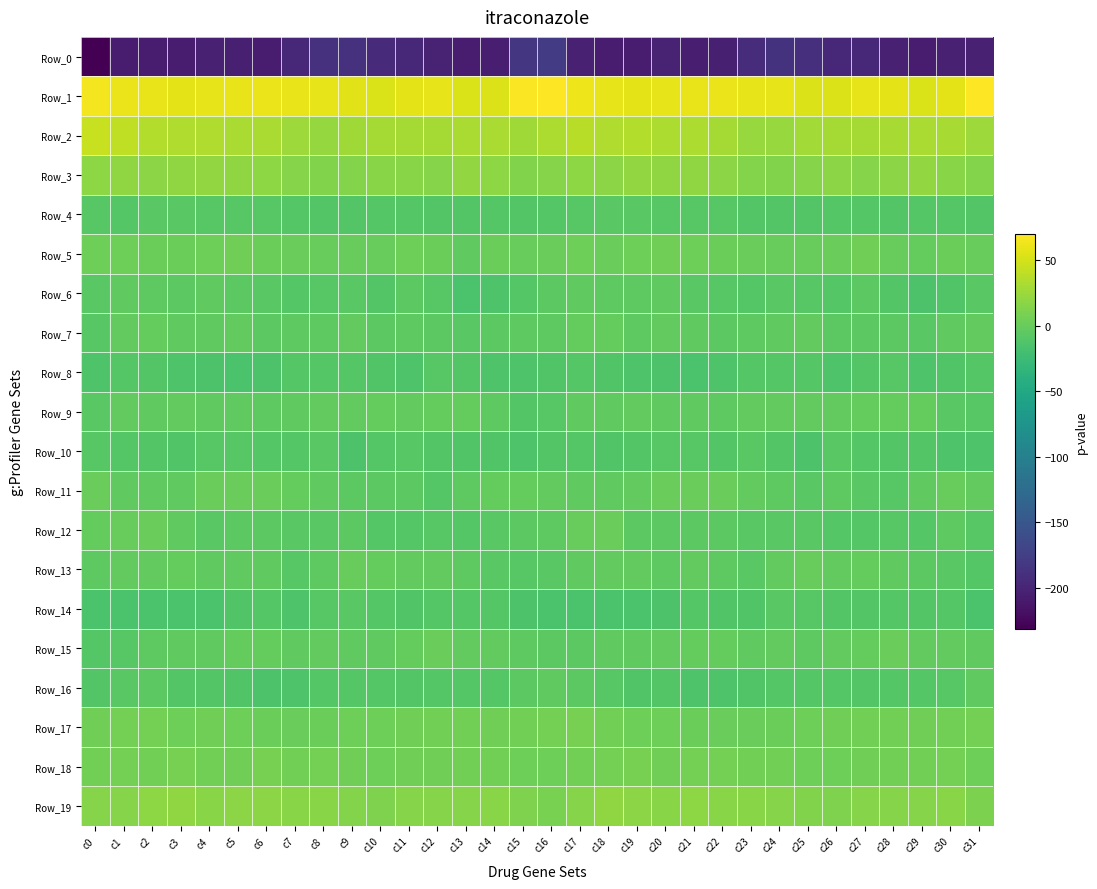

What is the spread (max minus min) of values at c24?

245.7